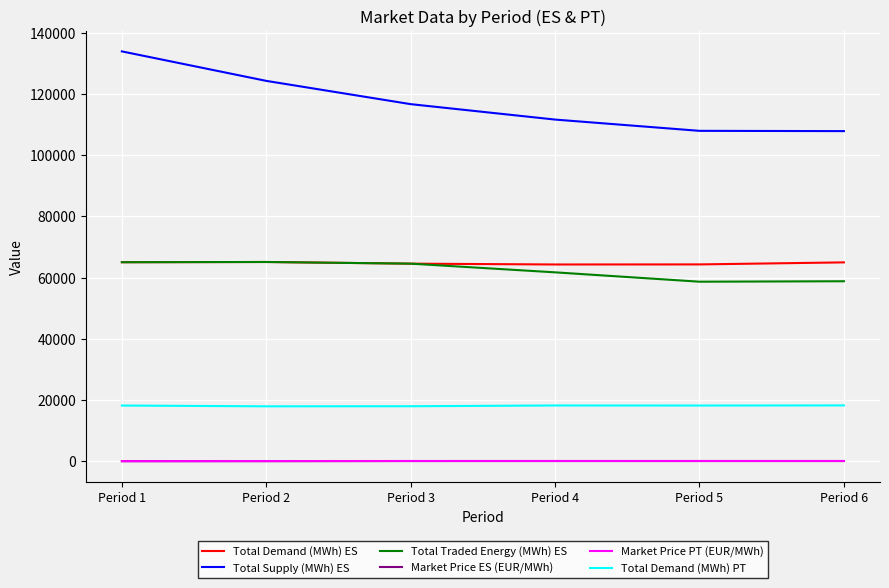

What is the difference between the maximum and minimum values in the Total Demand (MWh) PT series?

293.1